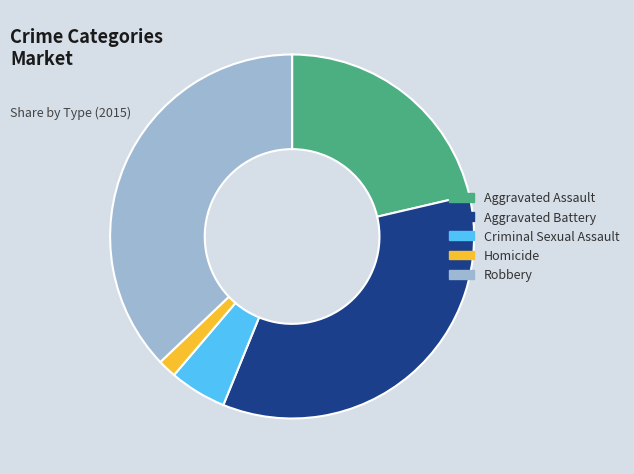

Approximately how many times larger is the value at Aggravated Battery compared to Criminal Sexual Assault?

6.9